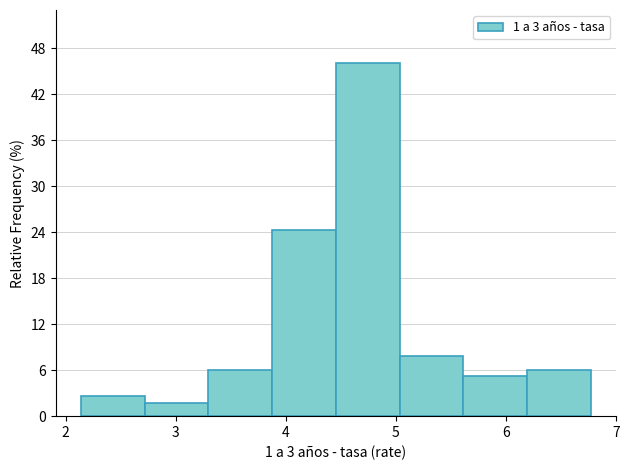

What is the height of the bar covering 2.1 to 2.7 on the x-axis? Neither the bar edges nor the heights are printed on the chart, so give them approximately, as read against the axes.

3